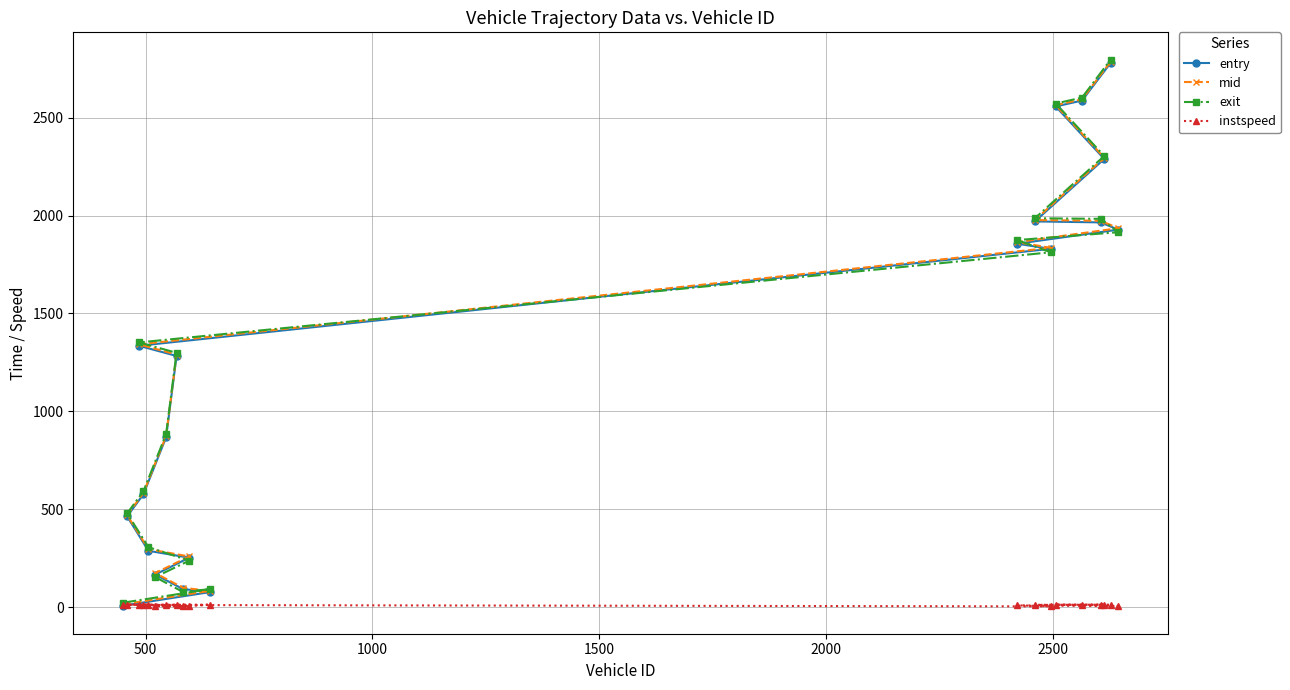

How many times do mid and exit cross each other?

6